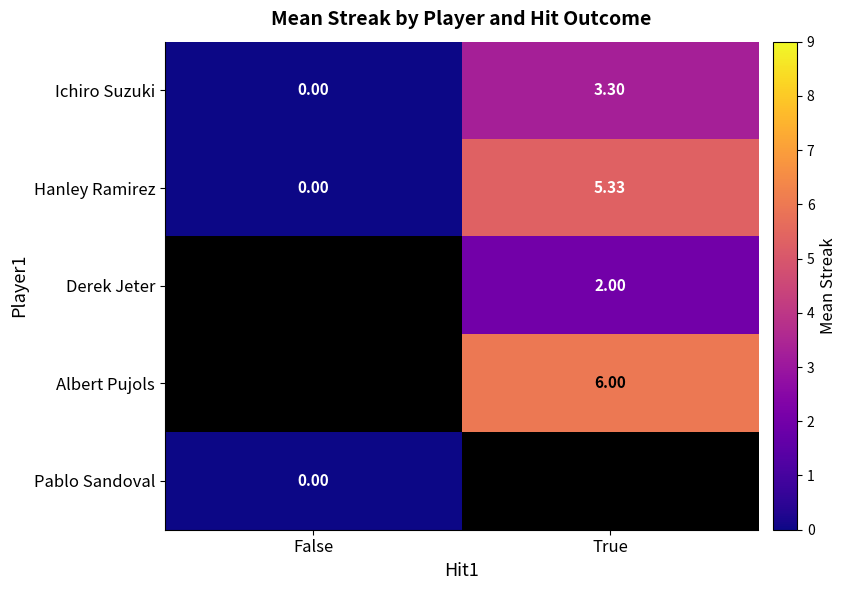

Where is Hanley Ramirez nearest to the value 2?

False